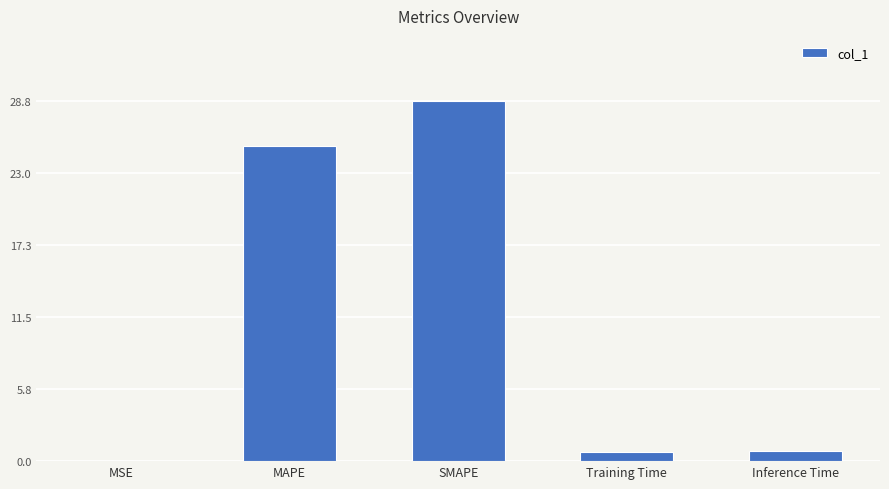

True or false: the data shows 5.7 at MAPE.

False